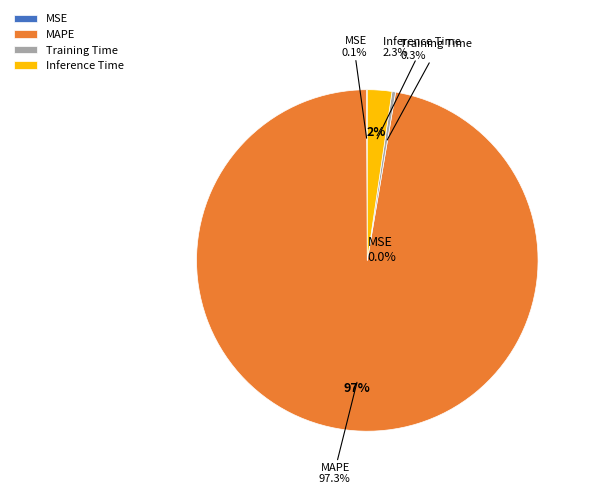

How many segments does this pie chart have?

4